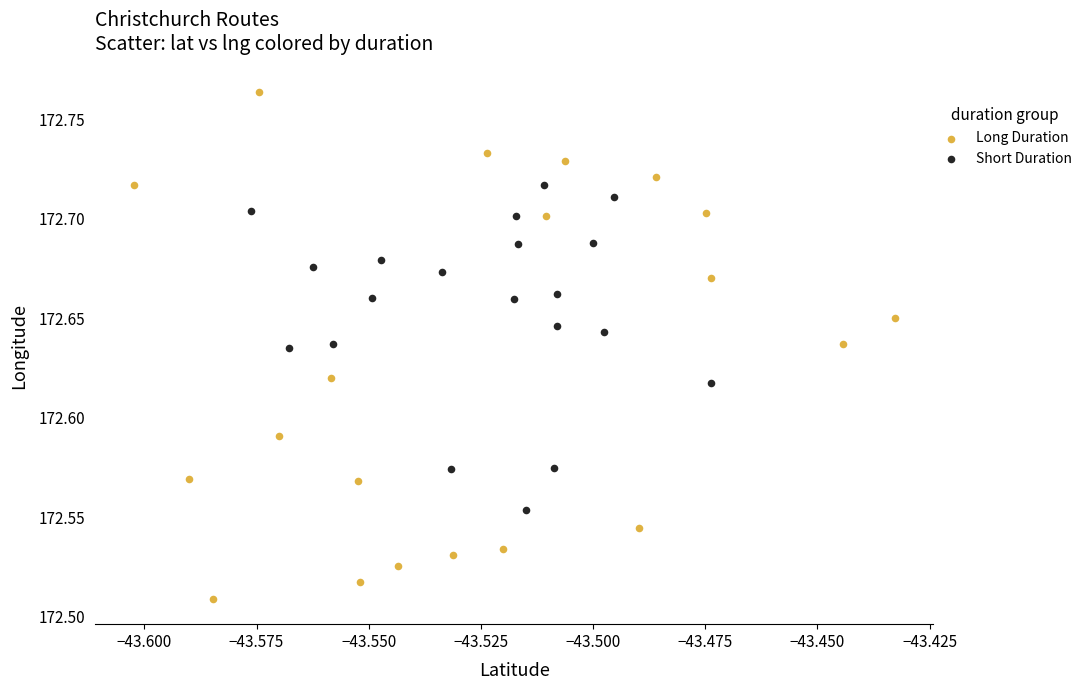

Which series reaches the minimum Y coordinate?

Long Duration